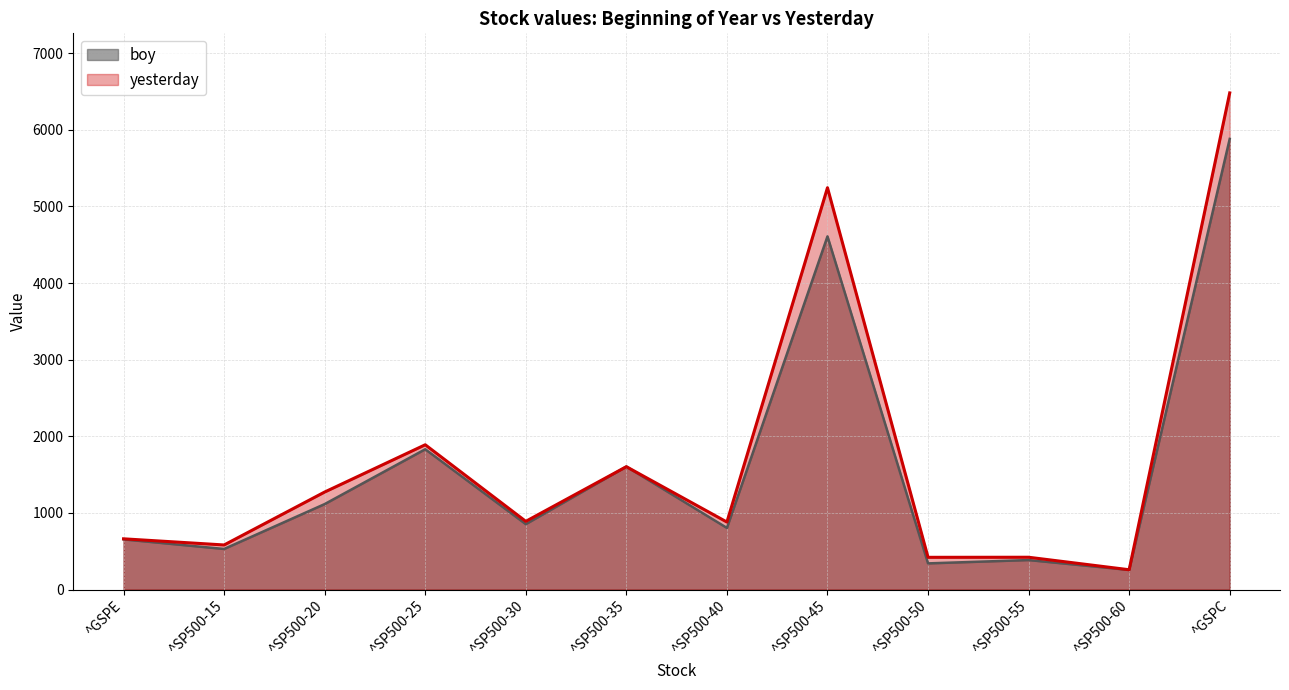

What is the value of the boy point at the 9th from the left?

341.7